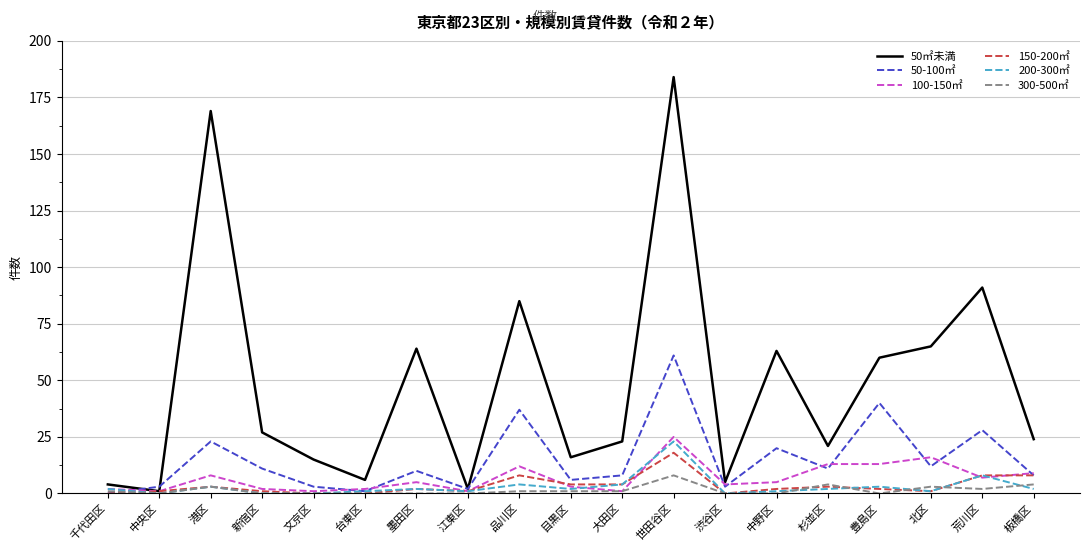

What is the highest value of the 50-100㎡ series?

61